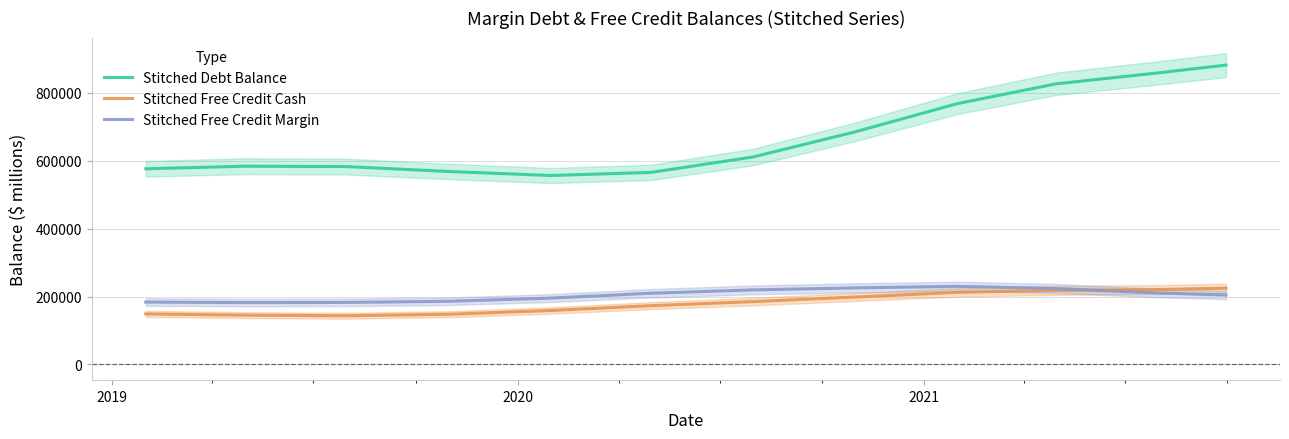

True or false: Stitched Debt Balance and Stitched Free Credit Cash cross at least once.

False